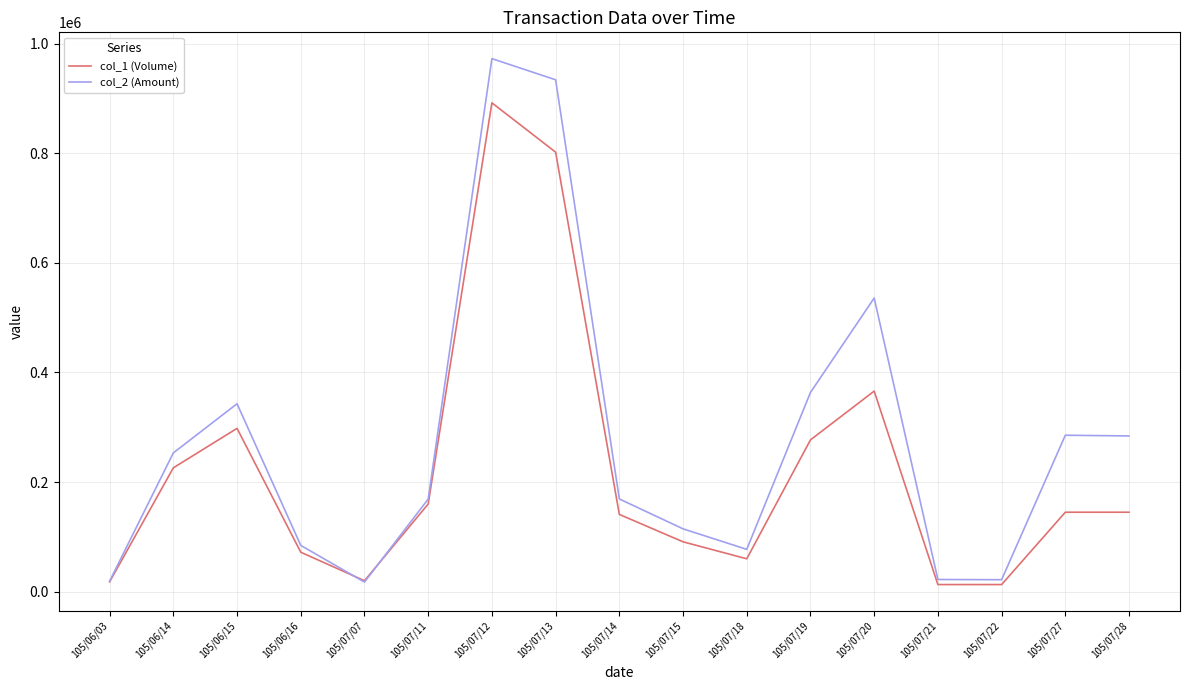

Is it true that col_1 (Volume) equals 1495524 at 105/07/12?

False